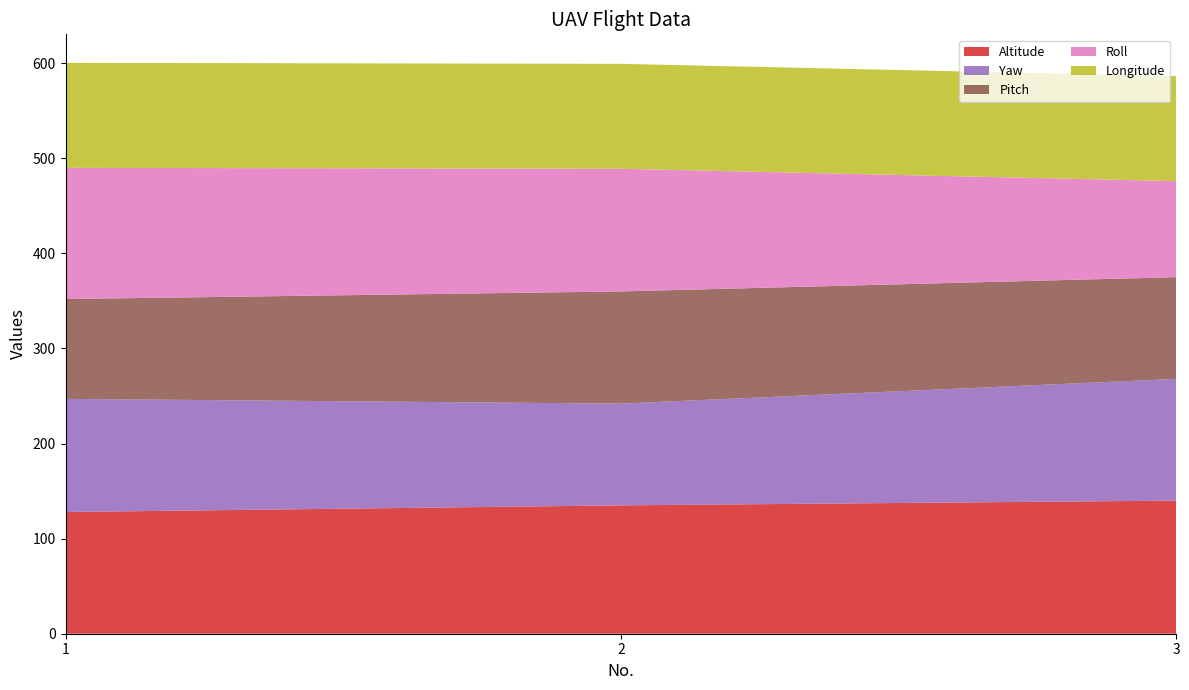

What is the sum of the Altitude values at 3 and 2?

275